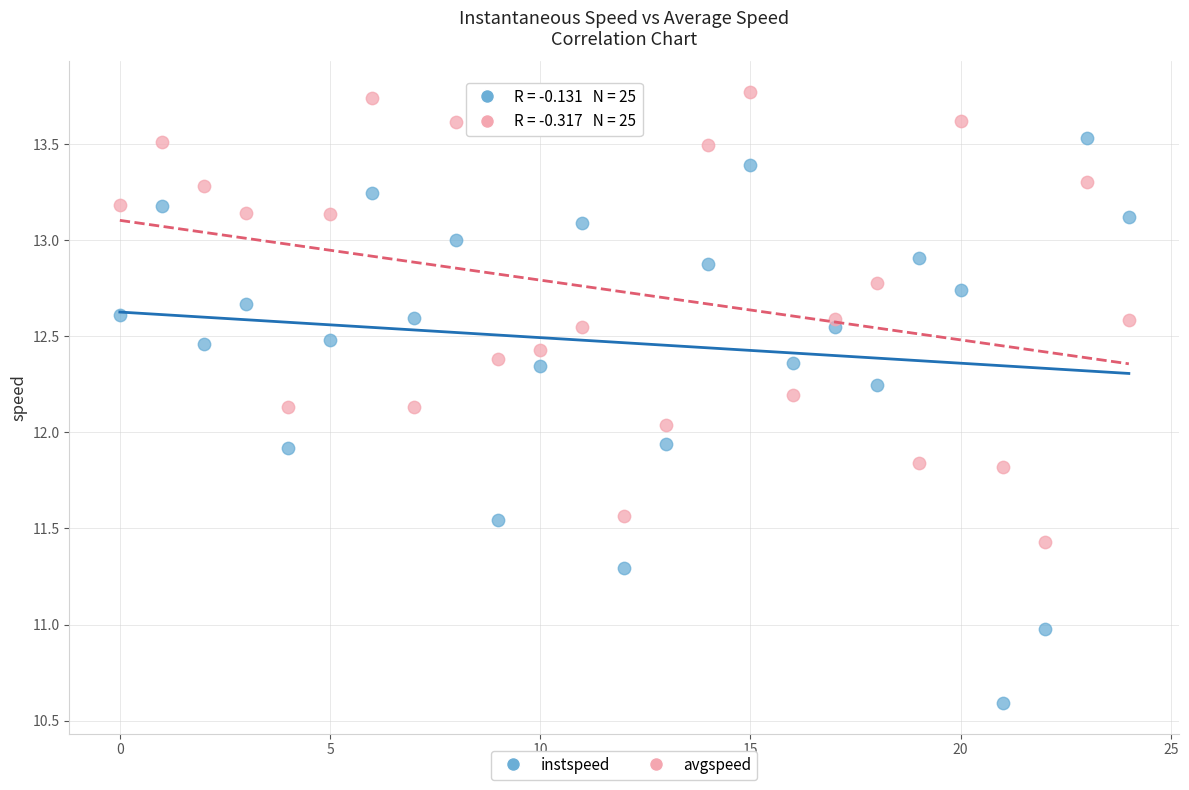

Across all data points, what is the range of Y values (max minus min)?

3.2